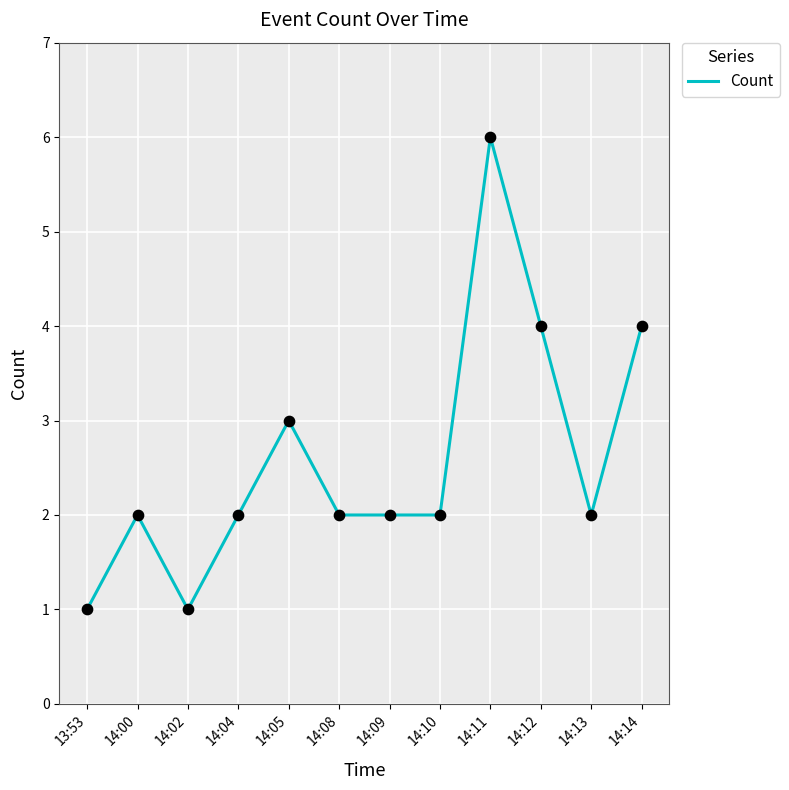

What is the ratio of the value at 14:13 to the value at 14:09?

1.0